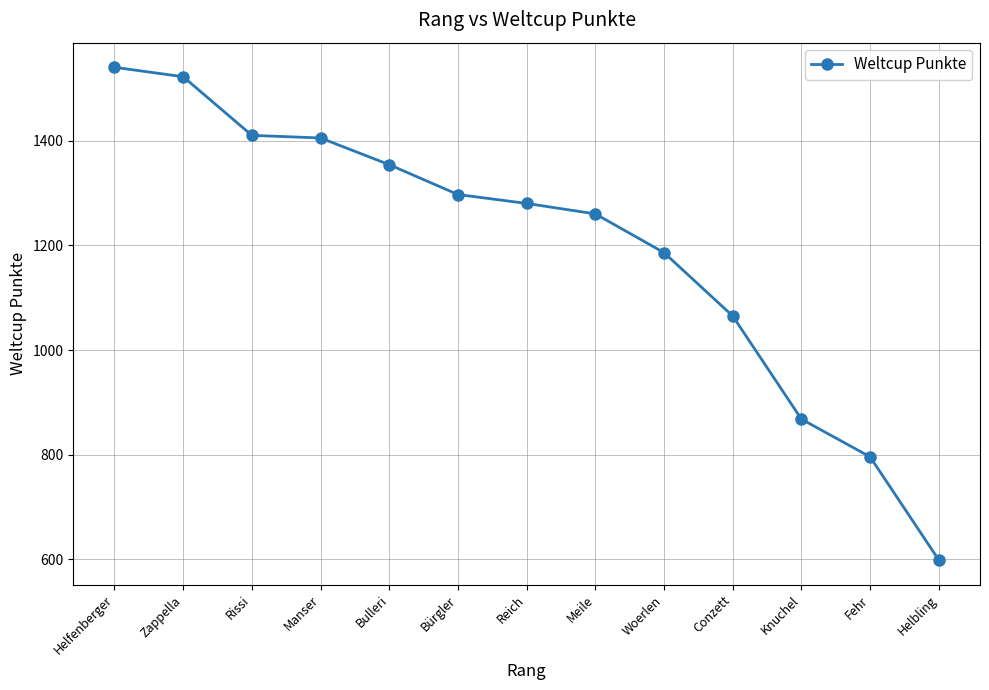

What is the value of the 11th point from the left?

868